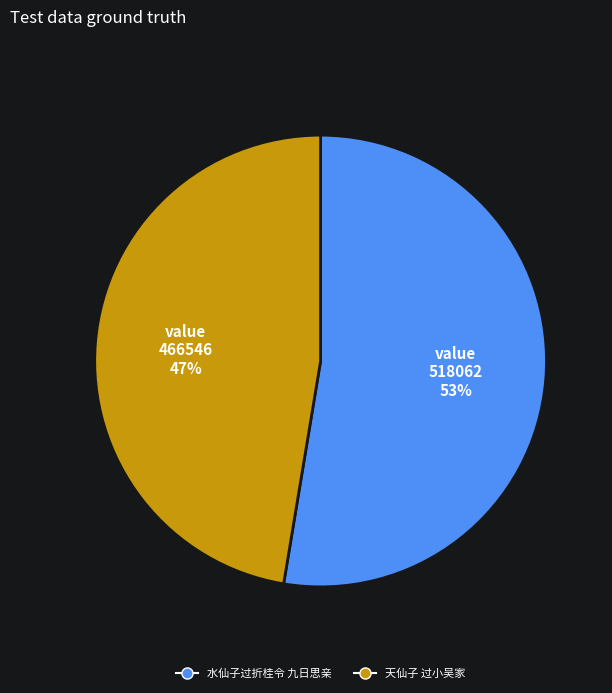

To the nearest percent, what percentage of the pie is 天仙子 过小吴家?

47%